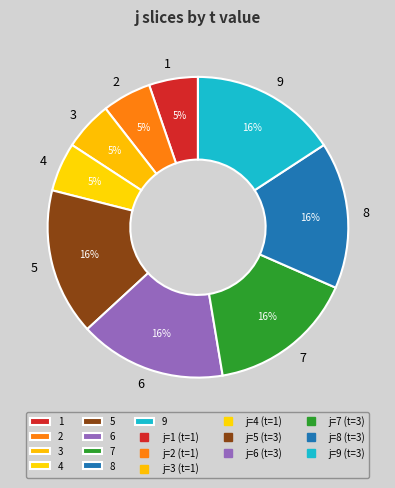

To the nearest percent, what is the difference between the 2 and 6 slice percentages?

11%